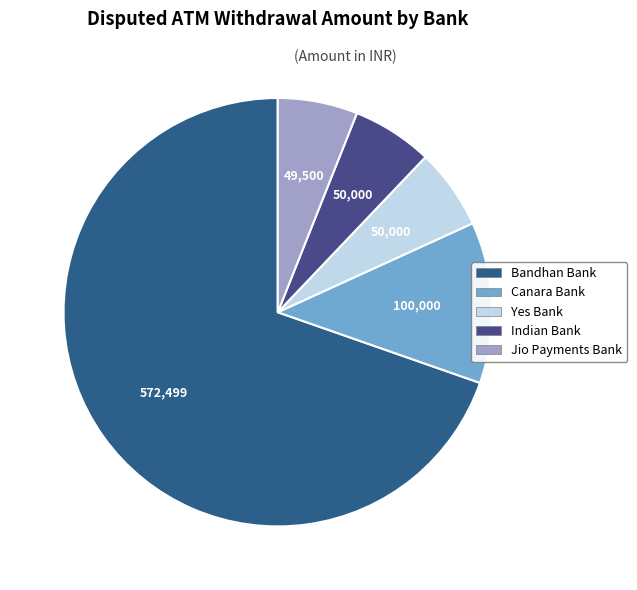

How many segments does this pie chart have?

5